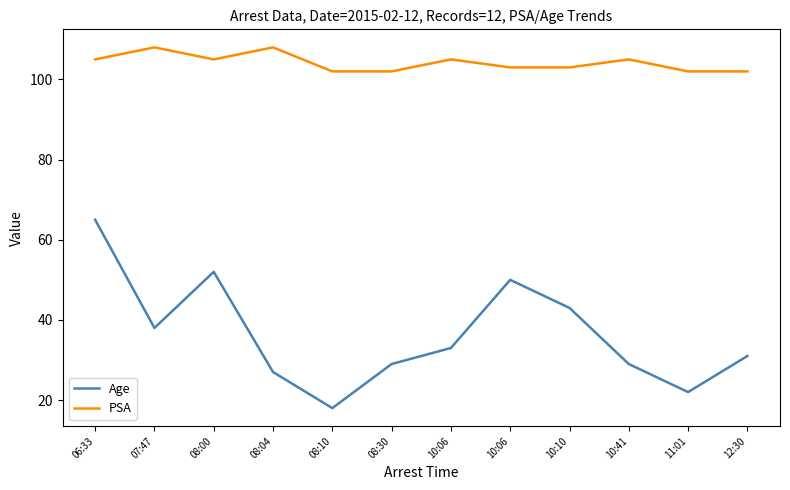

How many lines are shown in the chart?

2